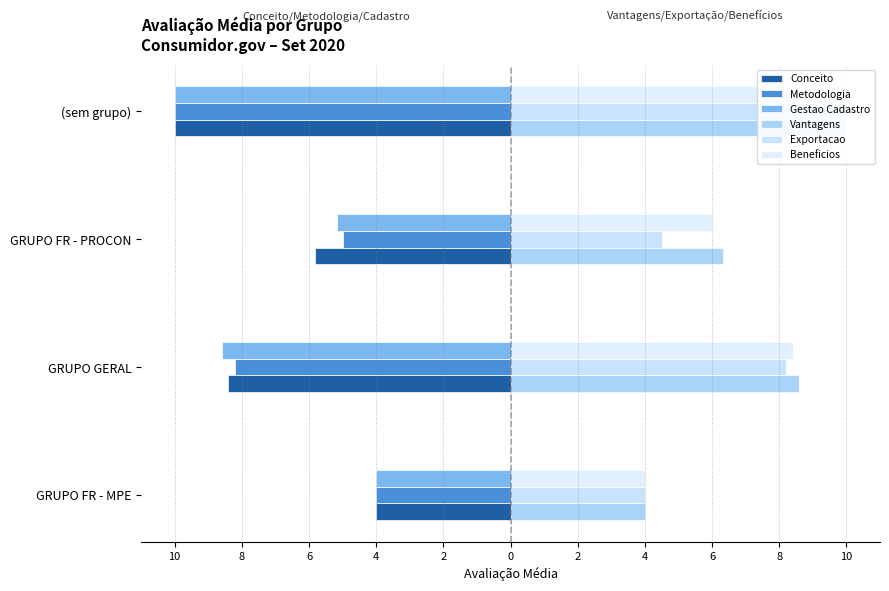

What is the sum of the Vantagens values at GRUPO FR - MPE and (sem grupo)?

14.0